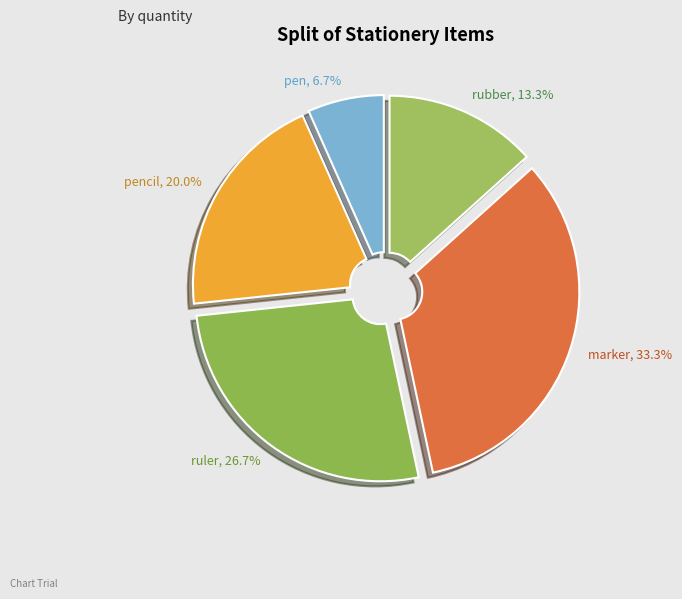

How many slices are in this pie chart?

5